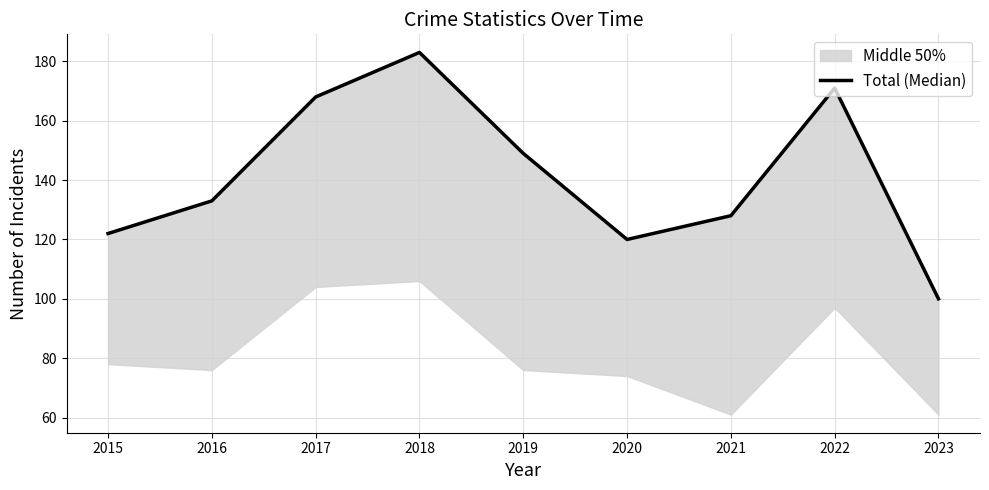

Is this an area chart (filled region under the line)?

No